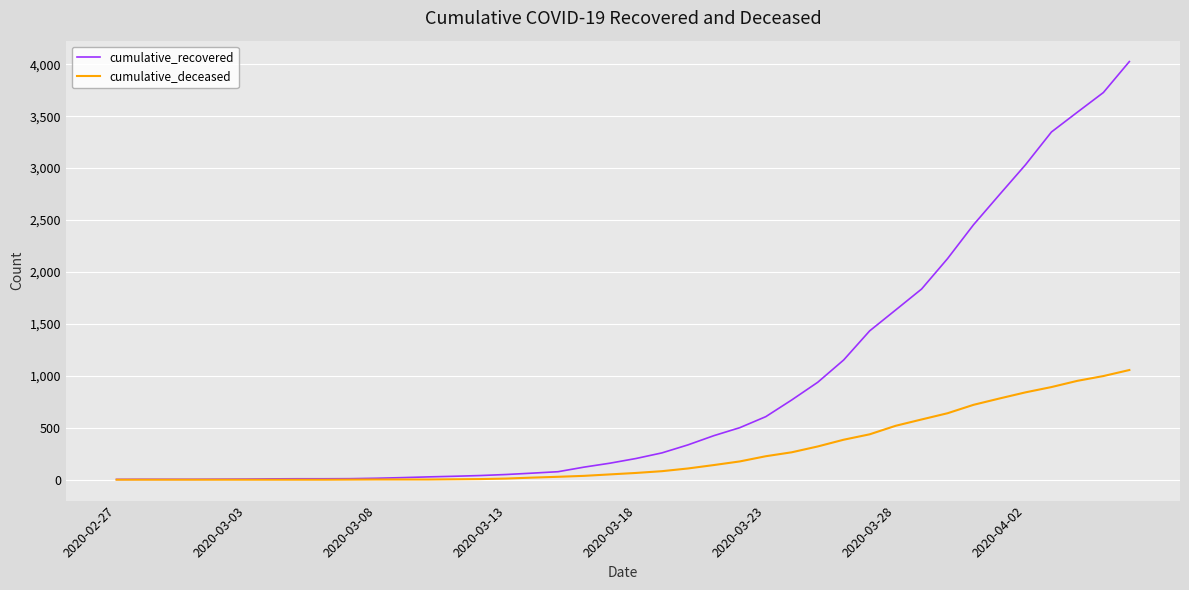

Which series has the largest range (max minus min)?

cumulative_recovered